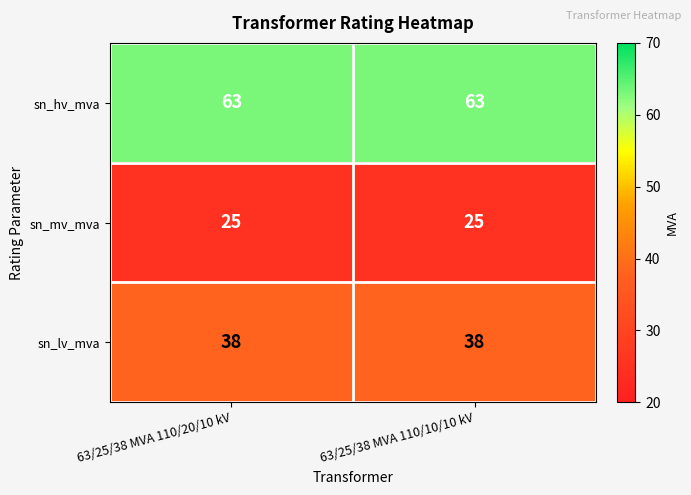

What is the difference between the highest and lowest values at 63/25/38 MVA 110/20/10 kV?

38